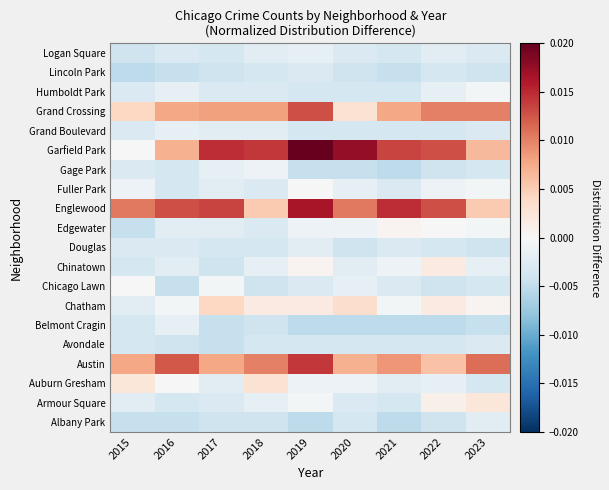

At how many categories does at least one series exceed 0?

9